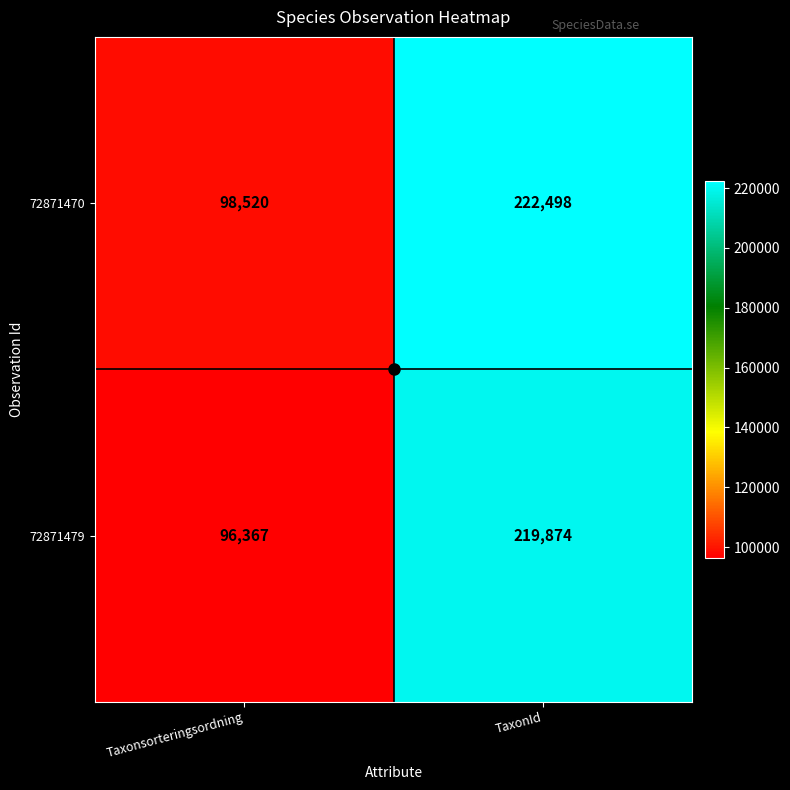

Read the 72871479 value at TaxonId, to the nearest 50.

219850